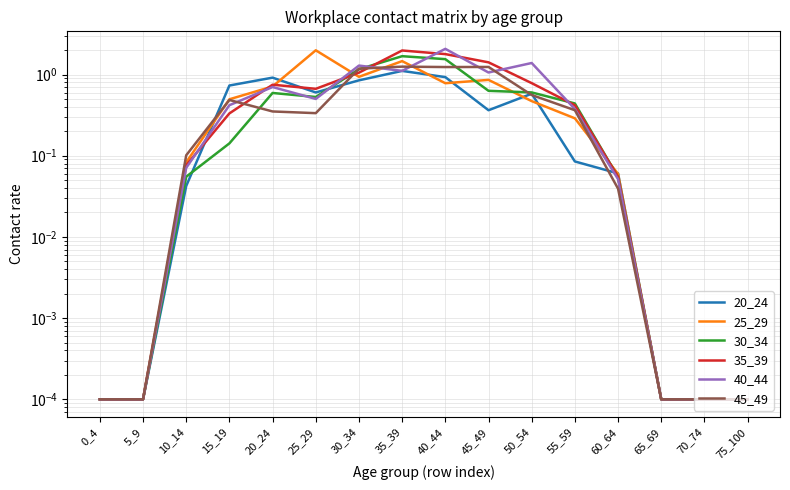

What is the difference between the highest and lowest values at 55_59?

0.4